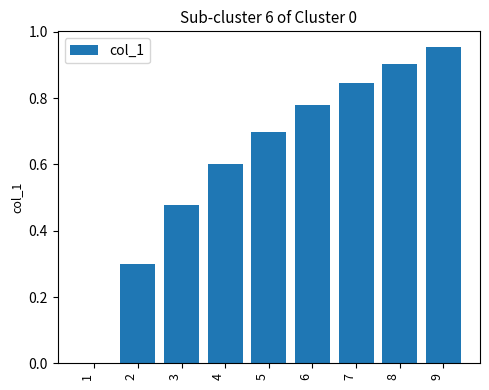

What is the sum of the values at 2 and 8?

1.2